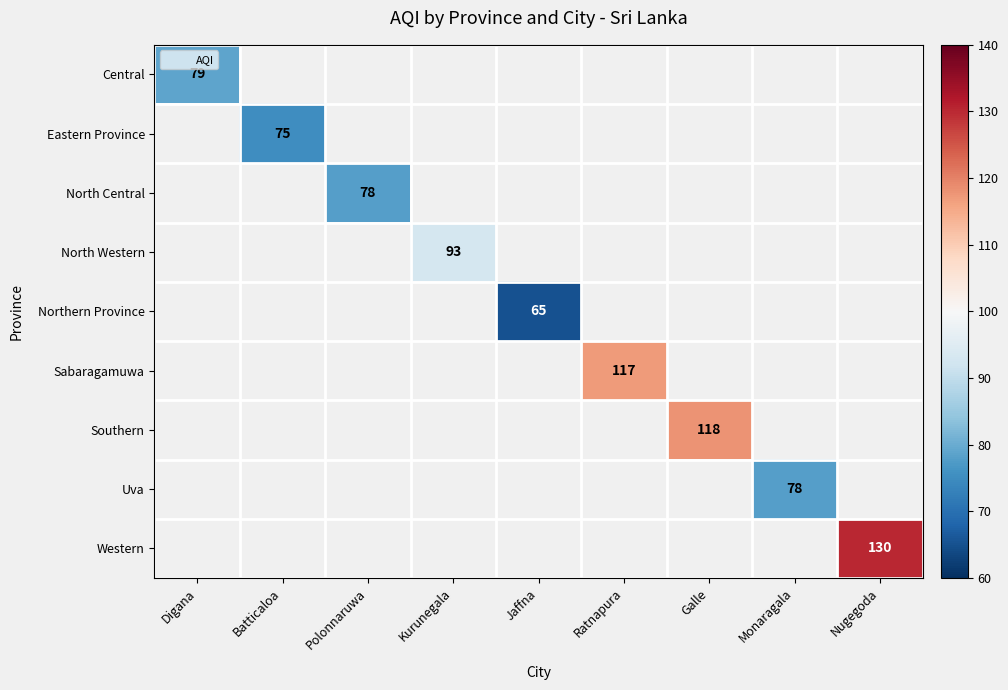

At how many categories does at least one series exceed 91?

4